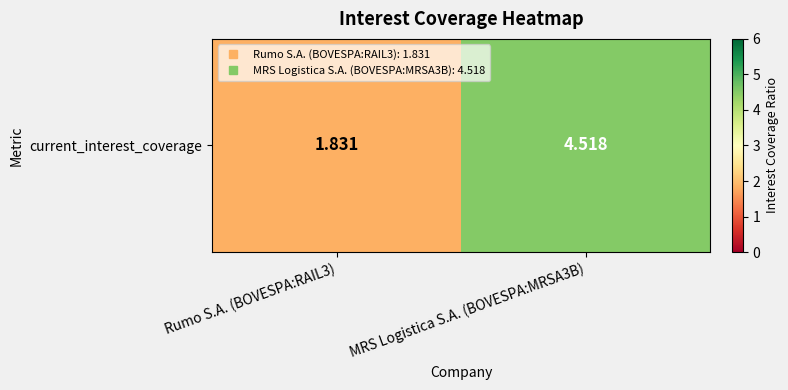

At which category does the chart reach its peak across all series?

MRS Logistica S.A. (BOVESPA:MRSA3B)